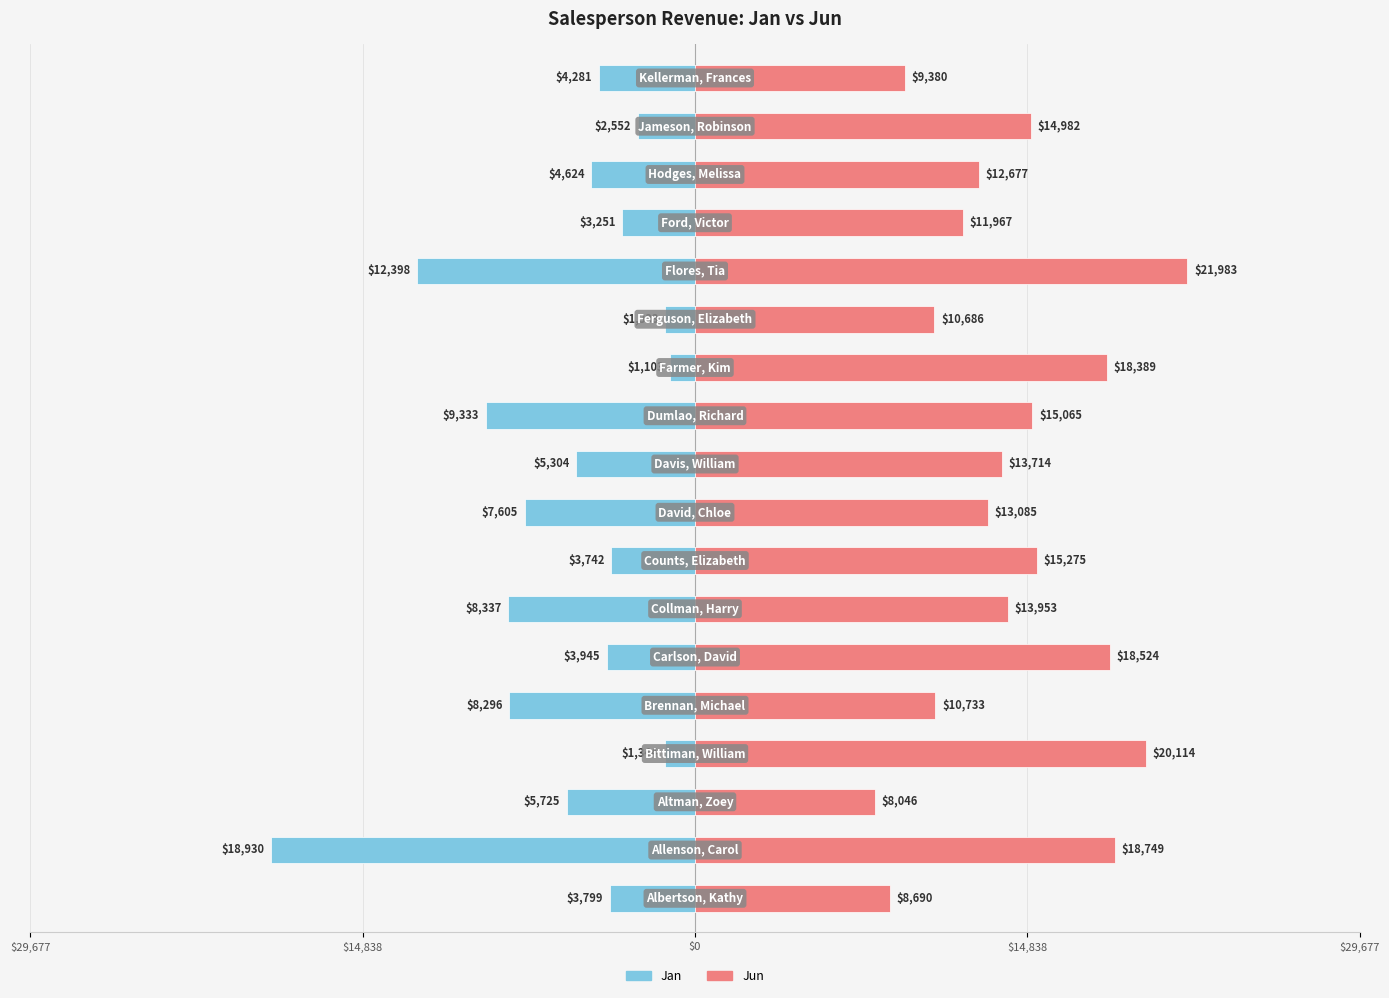

Are the bars grouped side by side (vs. stacked)?

Yes